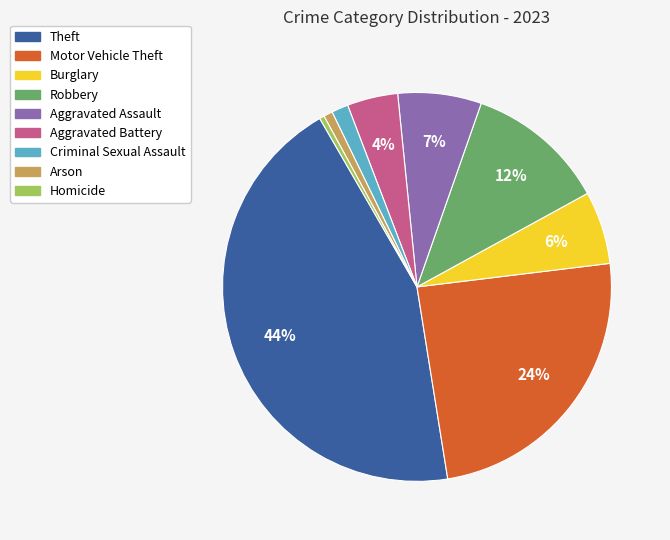

Between Aggravated Assault and Burglary, which is larger?

Aggravated Assault